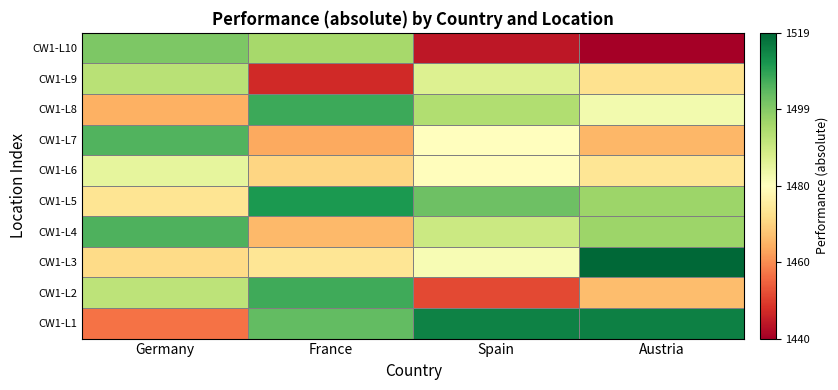

Reading left to right, extract all data points from this chart.

CW1-L1: Germany=1456.6	France=1503.3	Spain=1514.2	Austria=1514.6
CW1-L2: Germany=1491.6	France=1507.0	Spain=1451.5	Austria=1466.4
CW1-L3: Germany=1471.2	France=1473.2	Spain=1481.4	Austria=1518.7
CW1-L4: Germany=1505.5	France=1465.6	Spain=1489.6	Austria=1496.1
CW1-L5: Germany=1473.1	France=1510.6	Spain=1502.1	Austria=1496.1
CW1-L6: Germany=1484.5	France=1470.4	Spain=1479.2	Austria=1473.4
CW1-L7: Germany=1505.1	France=1463.5	Spain=1479.5	Austria=1465.3
CW1-L8: Germany=1464.5	France=1507.4	Spain=1493.4	Austria=1482.2
CW1-L9: Germany=1492.1	France=1447.2	Spain=1486.4	Austria=1472.3
CW1-L10: Germany=1500.1	France=1495.1	Spain=1444.2	Austria=1440.4